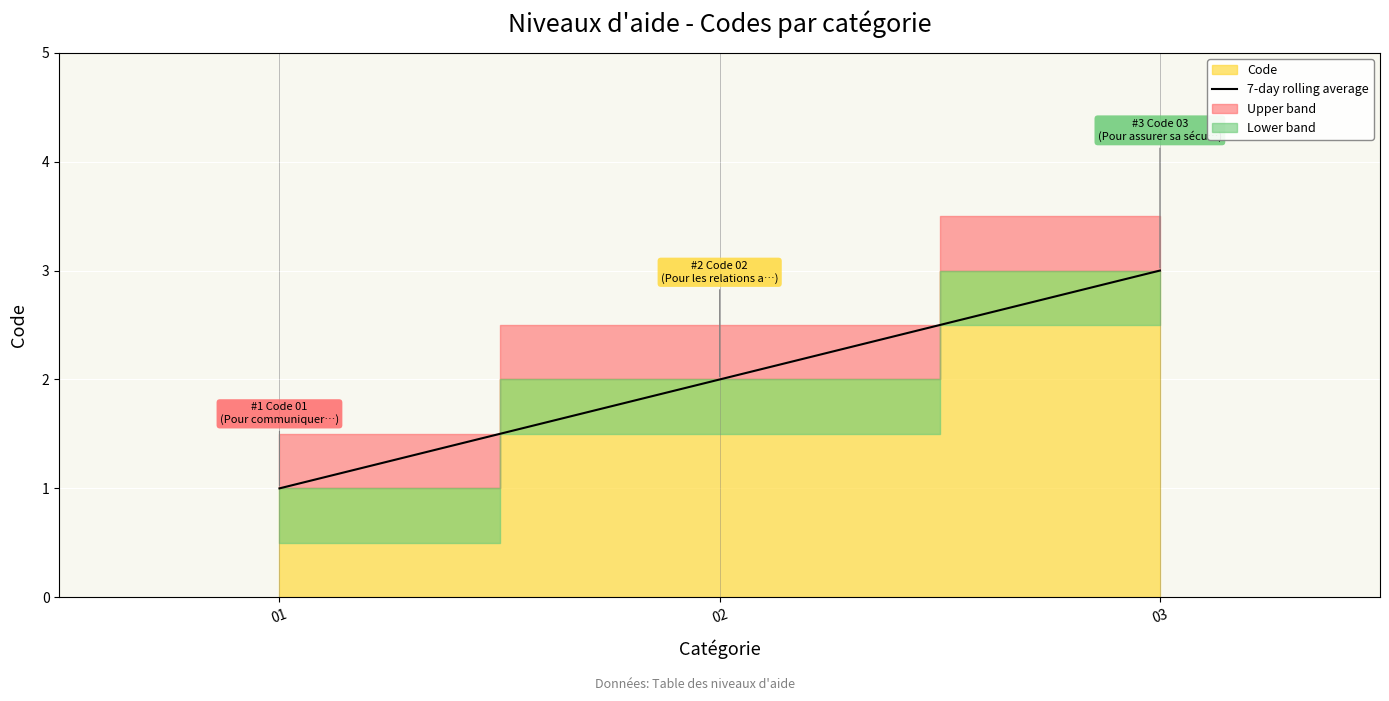

Count the values in the range 1 to 3.

3